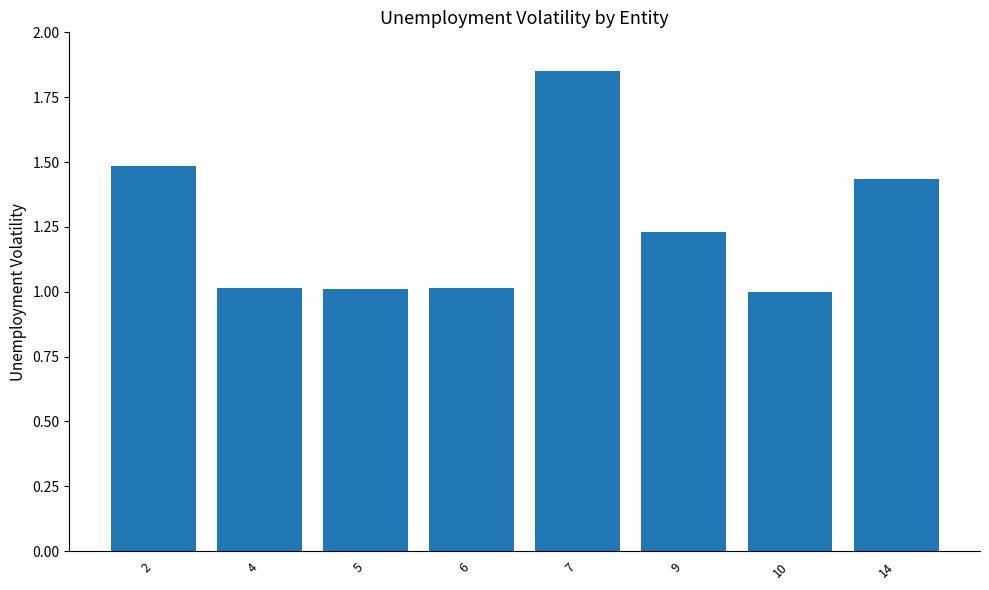

What is the ratio of the value at 10 to the value at 14?

0.7